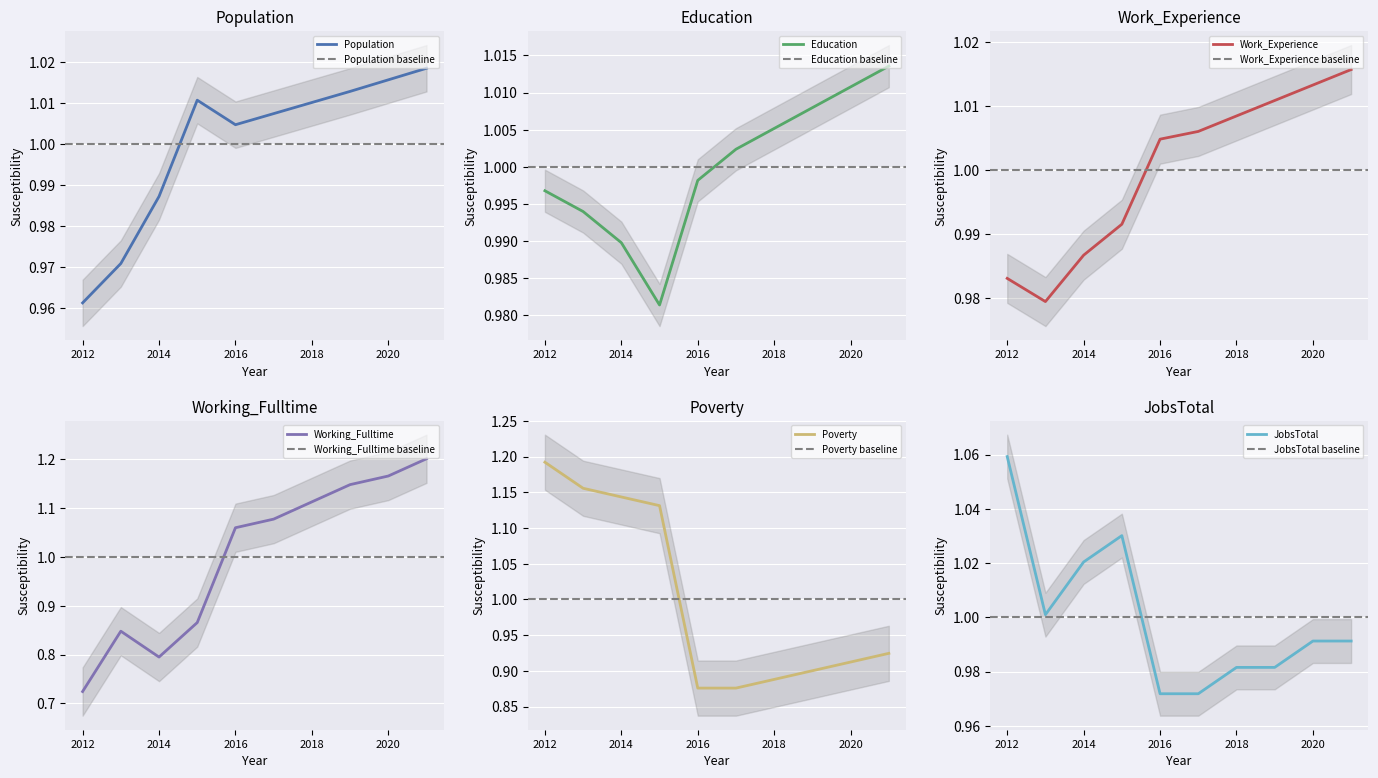

Where does the Work_Experience series first go above 1?

2016